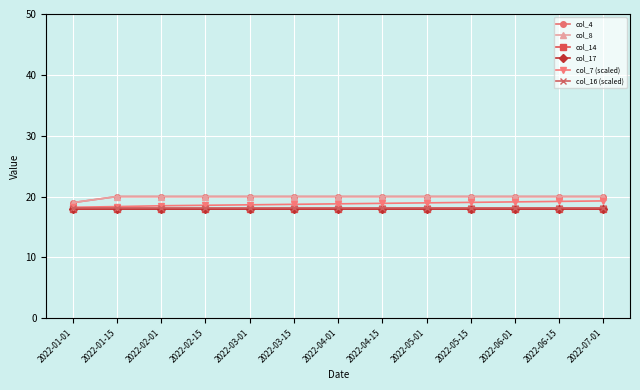

What is the approximate value of col_16 (scaled) at 2022-02-01?

18.1